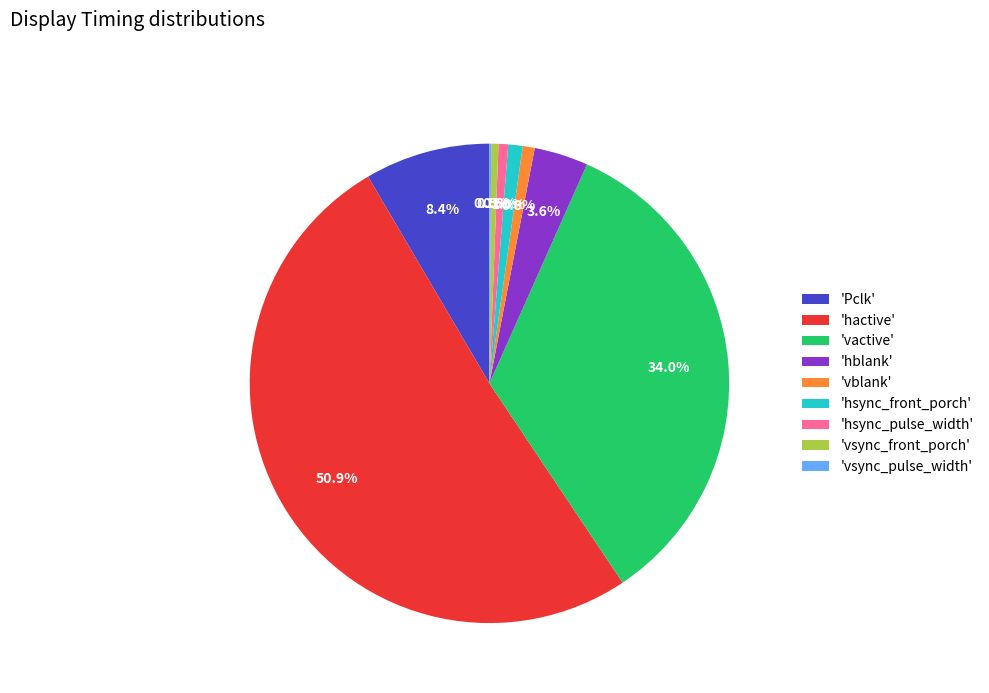

What is the majority slice?

'hactive'